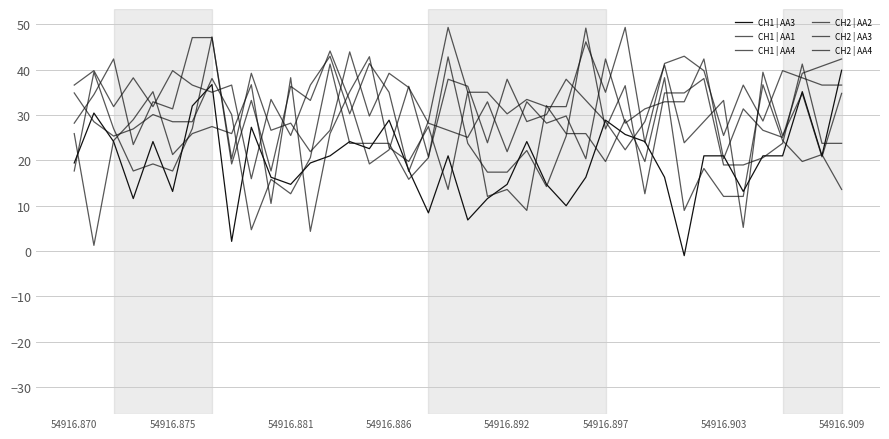

How many lines are shown in the chart?

6